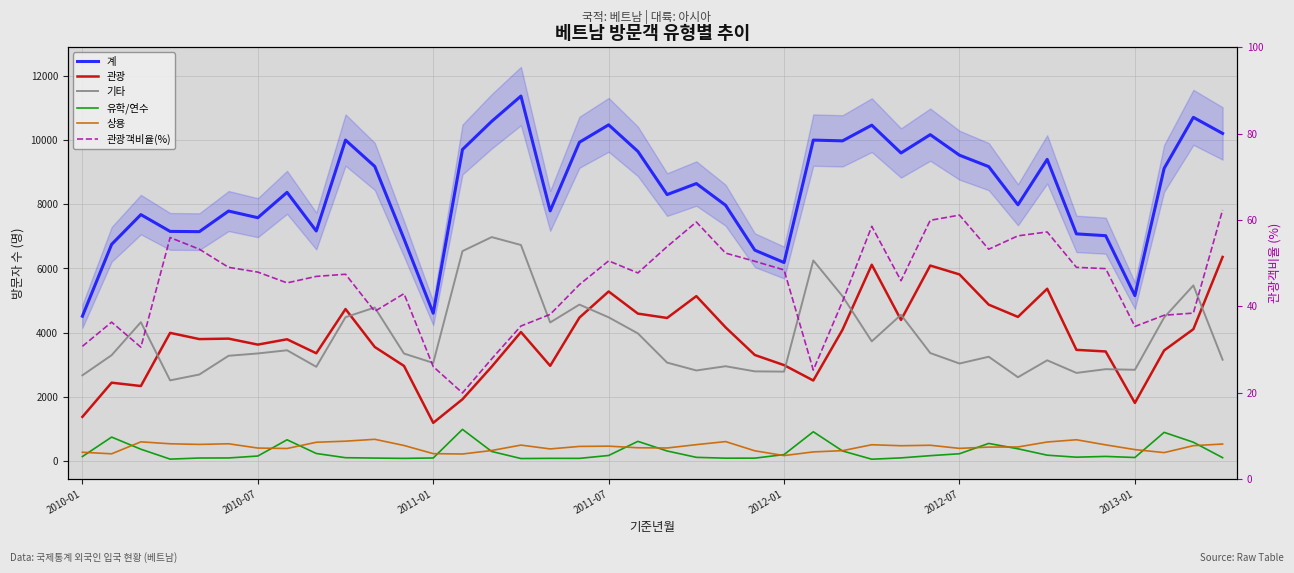

What is the difference between the highest and lowest values at 2012-01?

6135.6